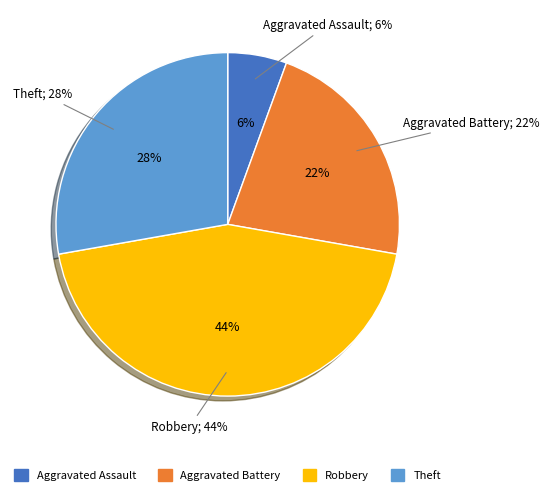

Is it true that Aggravated Assault is 6% of the pie?

True